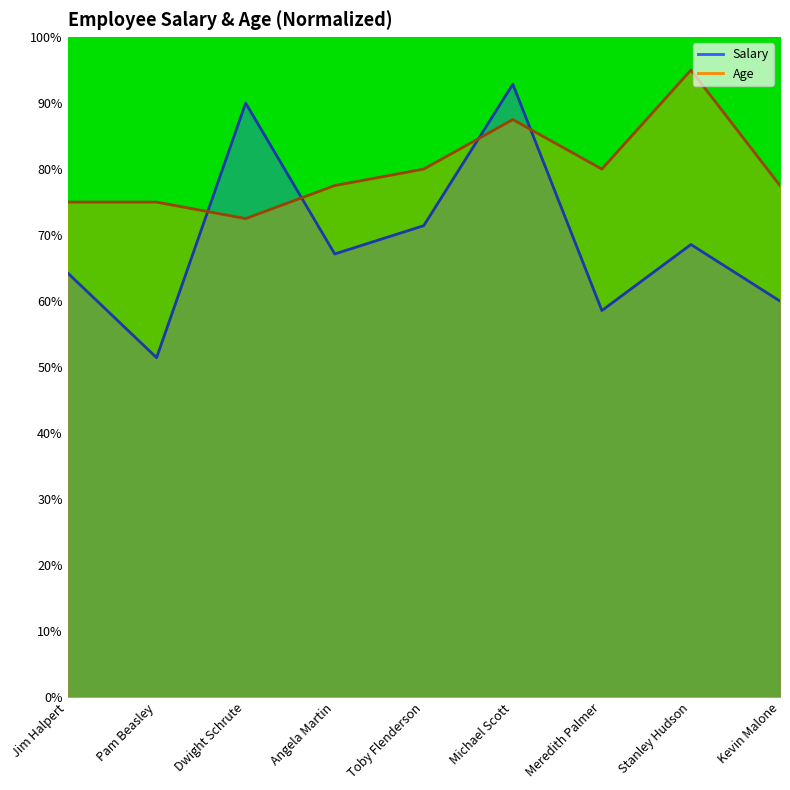

What is the sum of the Salary values at Dwight Schrute and Pam Beasley?

141.4